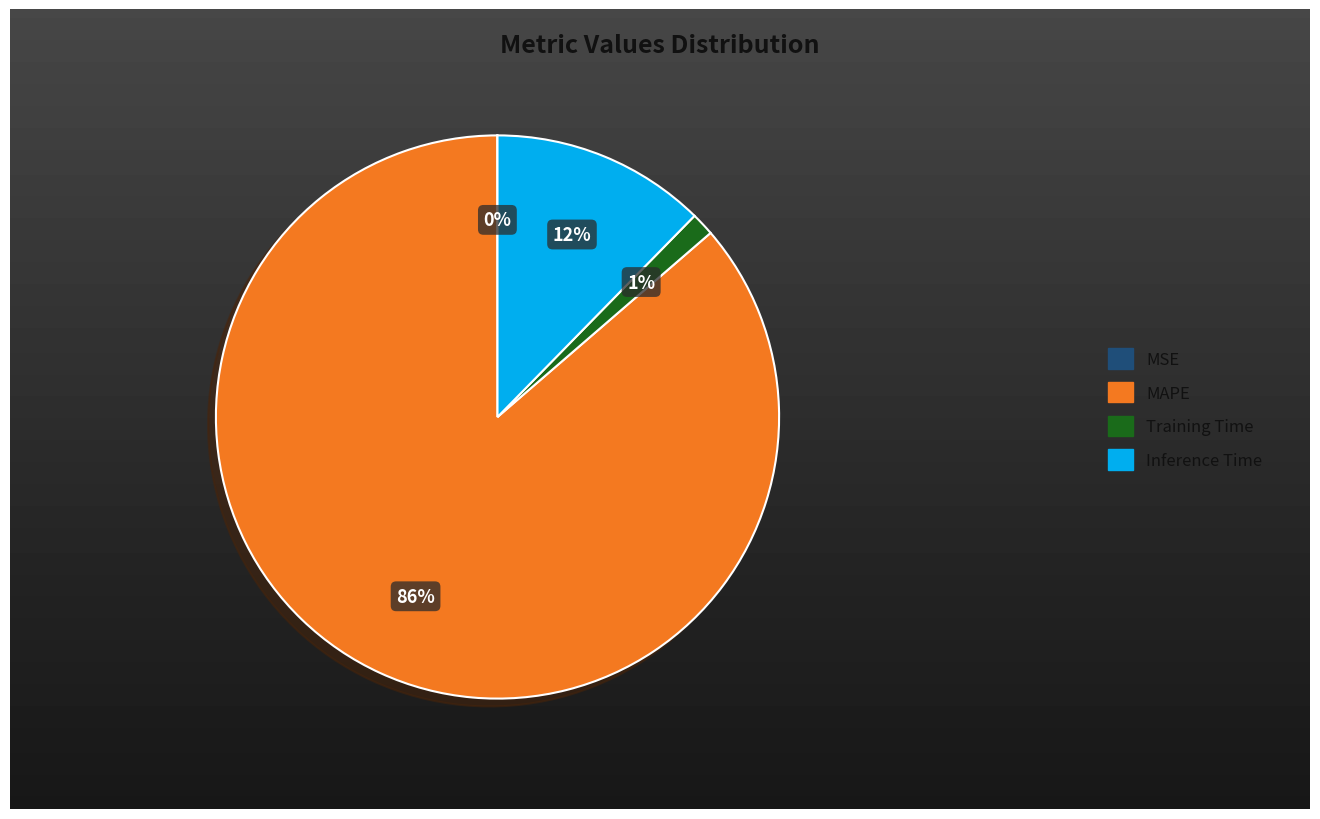

Is the sum of Training Time and Inference Time greater than half?

No